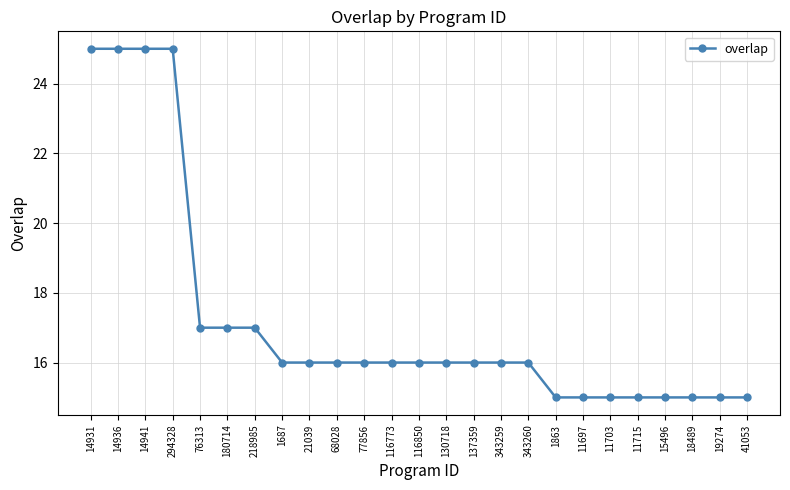

The chart shows a value of 27 at 18489. True or false?

False